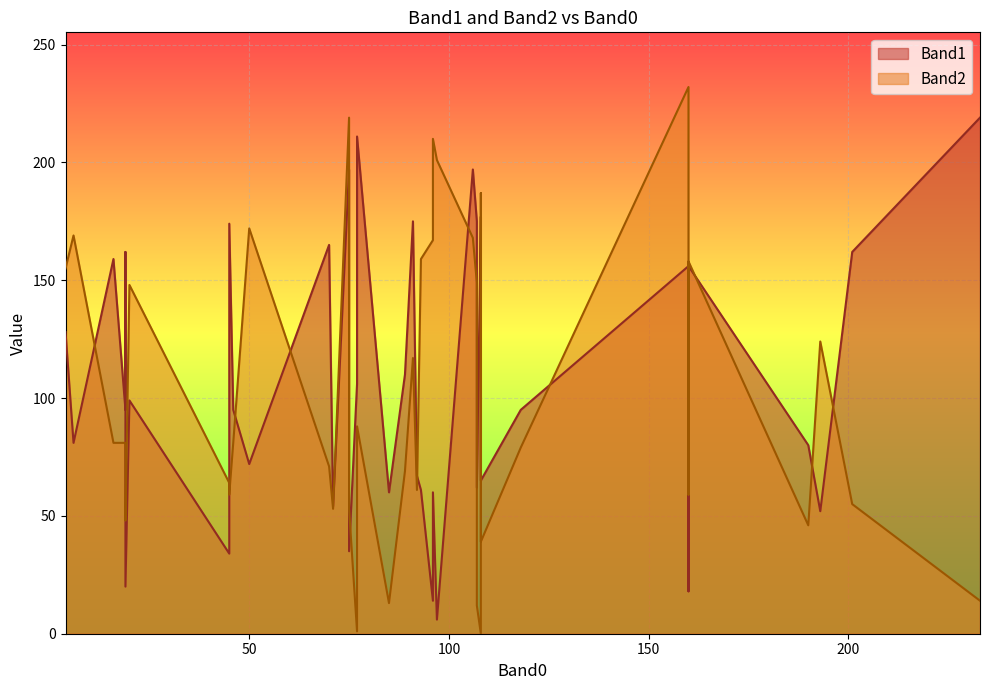

True or false: Band1 has a value of 54 at 71.

True